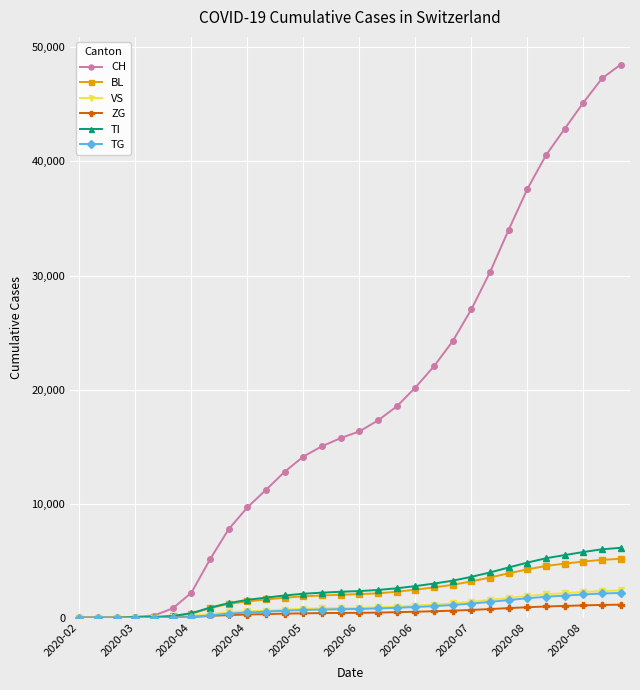

Which series has the largest range (max minus min)?

CH